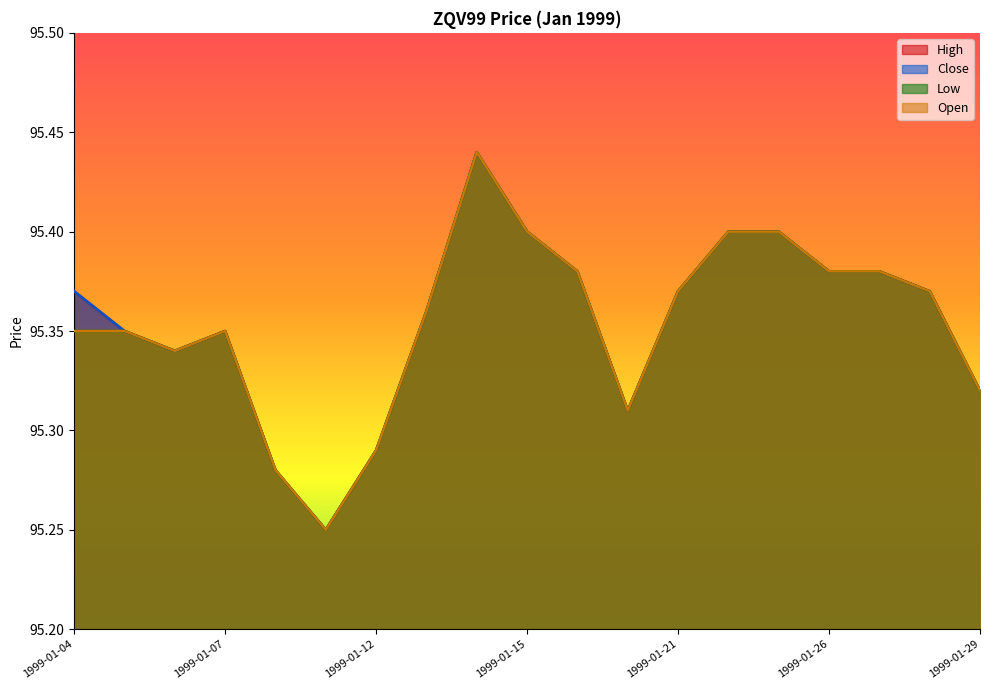

Which series has the largest total across all categories?

High